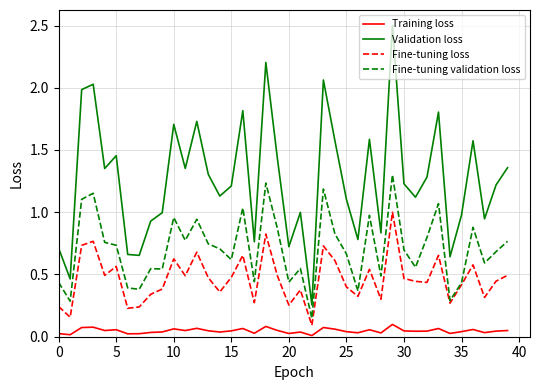

Count the Fine-tuning loss values in the range 0 to 1.

40